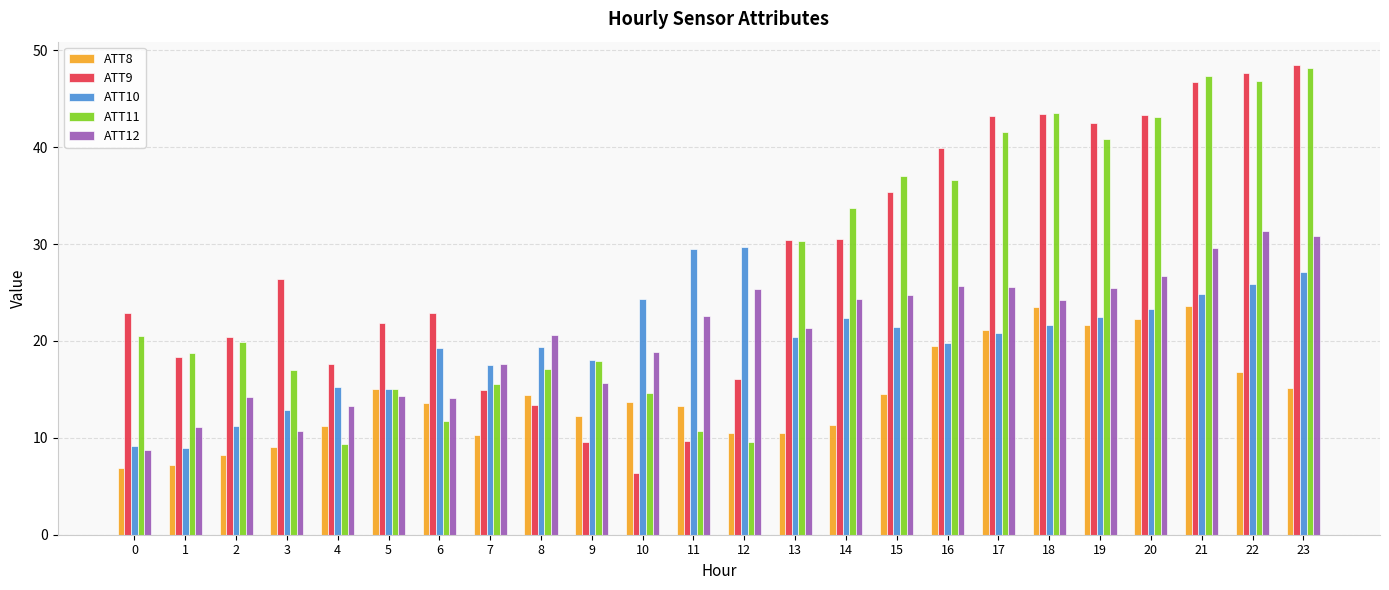

What is the minimum value shown in the chart?

6.4